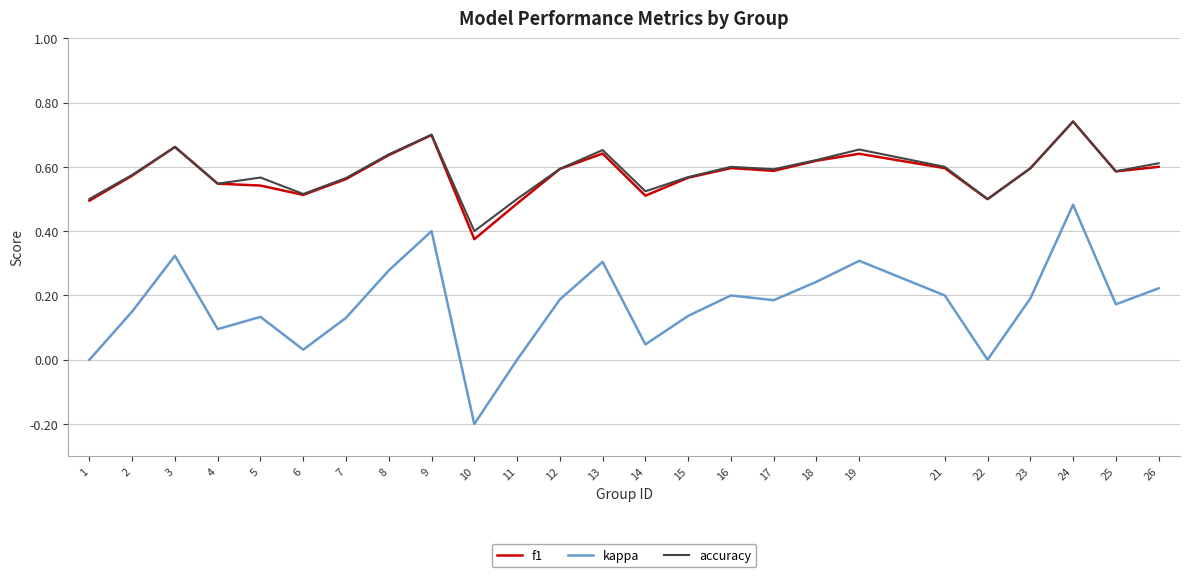

True or false: kappa and f1 cross at least once.

False